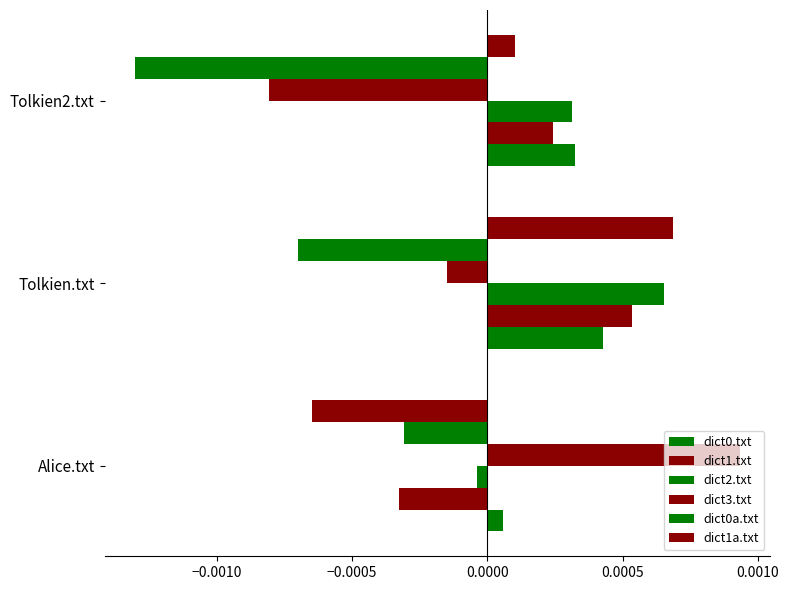

Count the number of data series in this chart.

6